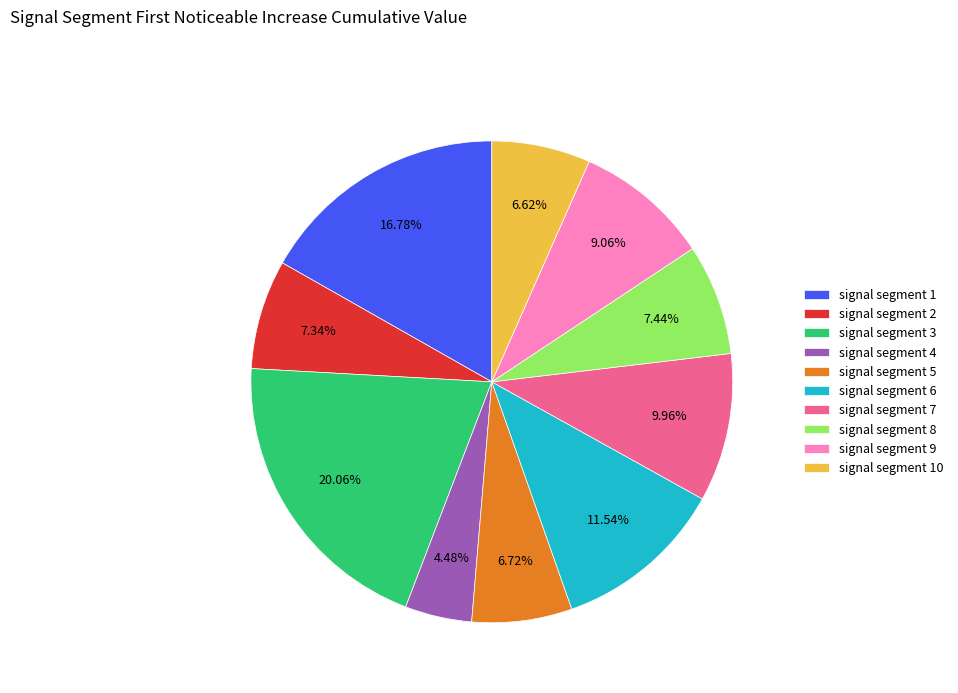

Does any single category account for the majority?

No